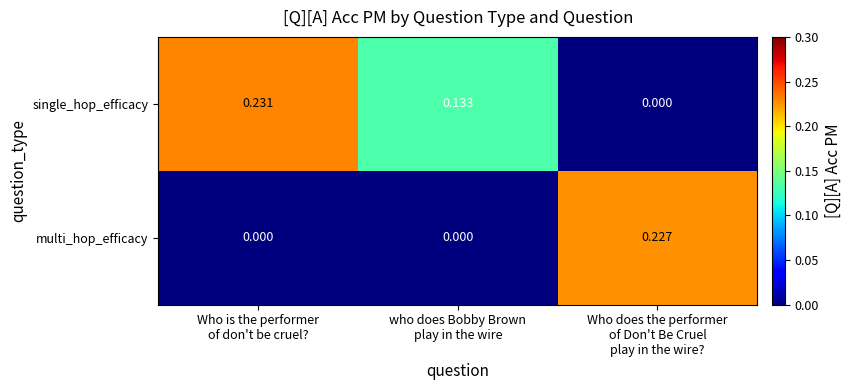

Rank the series by their average value, from highest to lowest.

single_hop_efficacy, multi_hop_efficacy